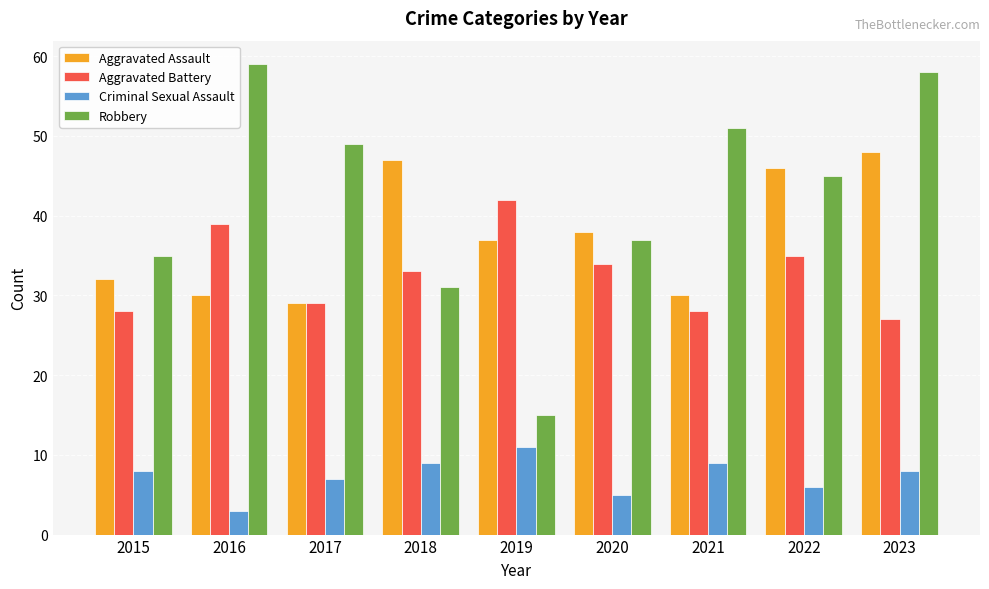

What are all the series names shown in the legend?

Aggravated Assault, Aggravated Battery, Criminal Sexual Assault, Robbery